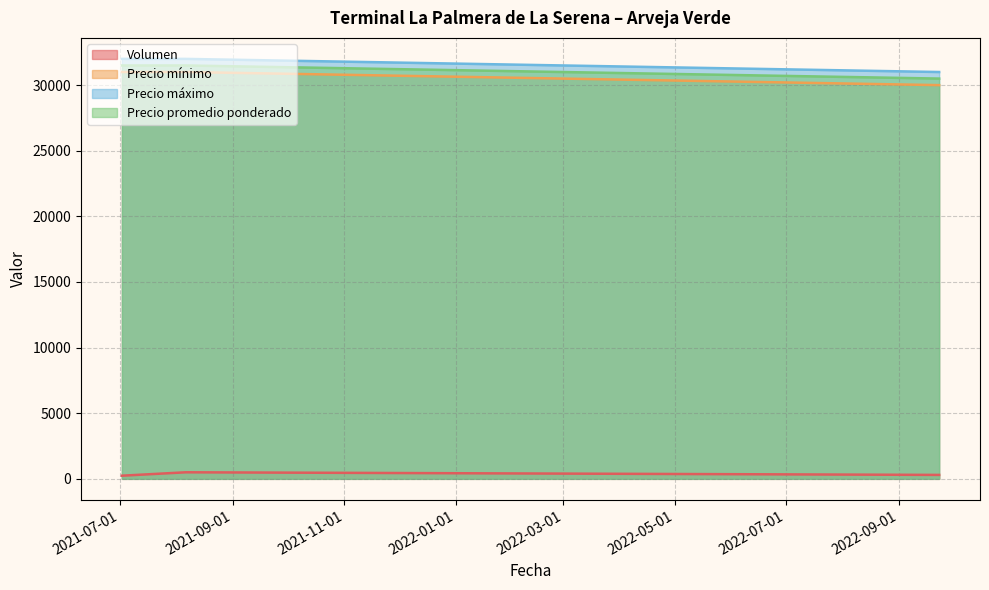

Count the number of categories in the chart.

3